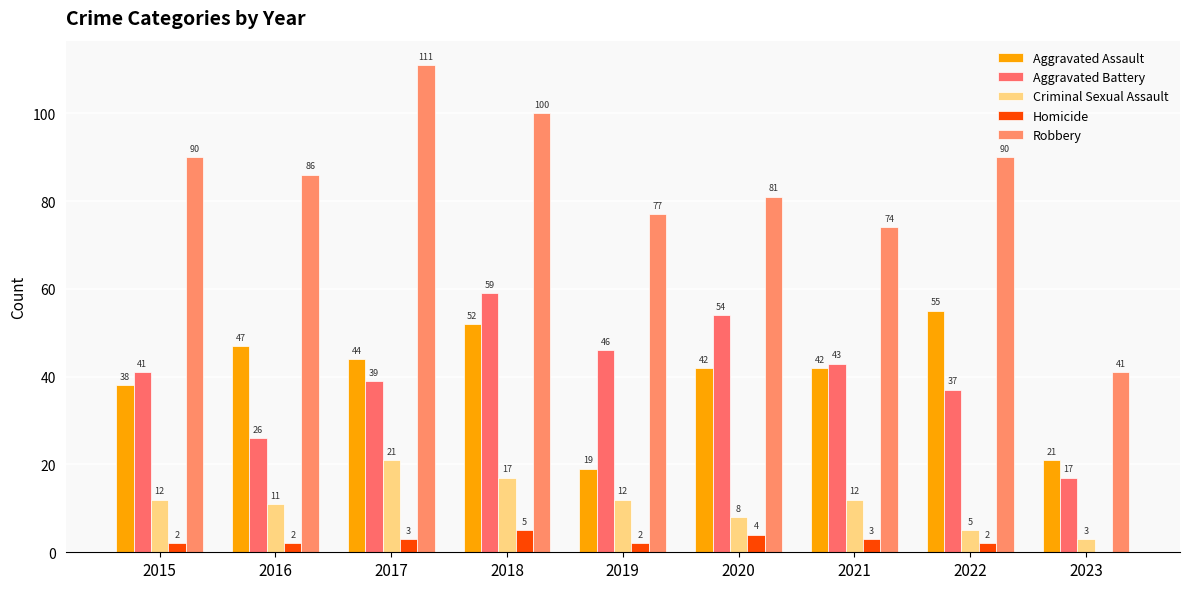

Are the bars horizontal?

No